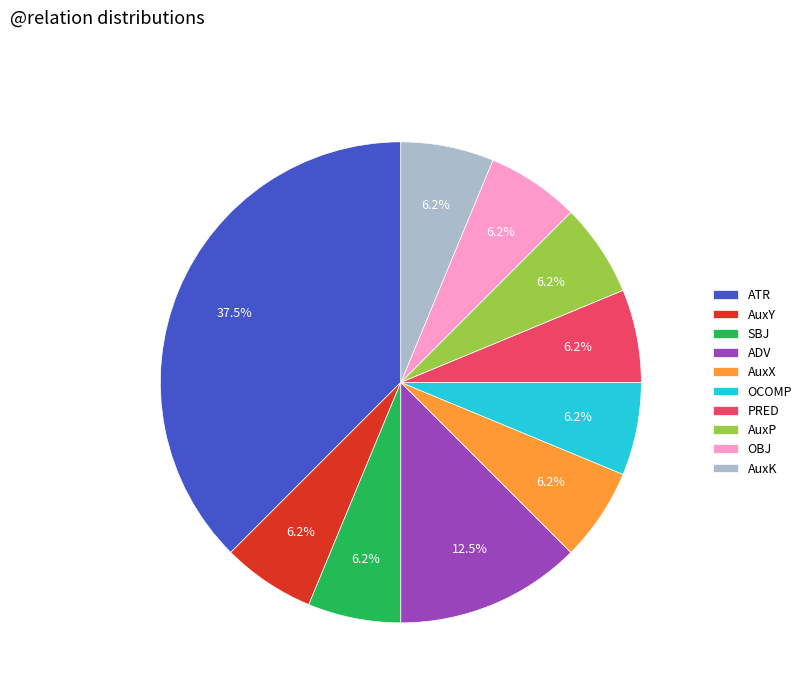

What is the largest slice in the pie chart?

ATR